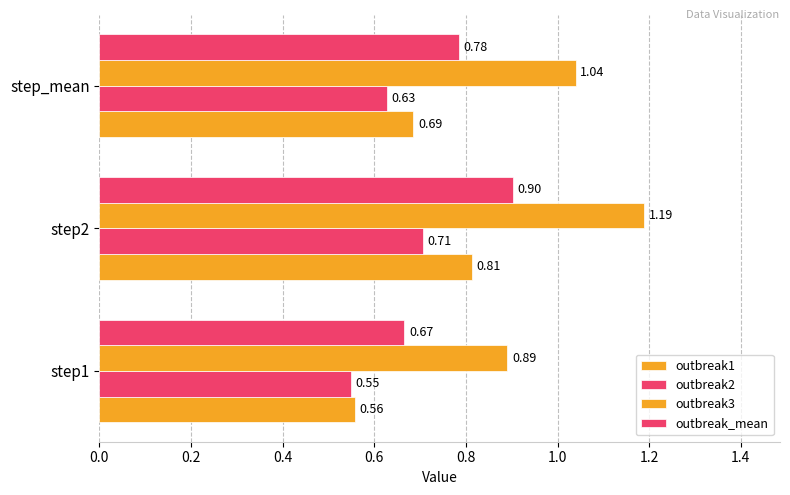

How many values in the outbreak3 series are below 1?

1